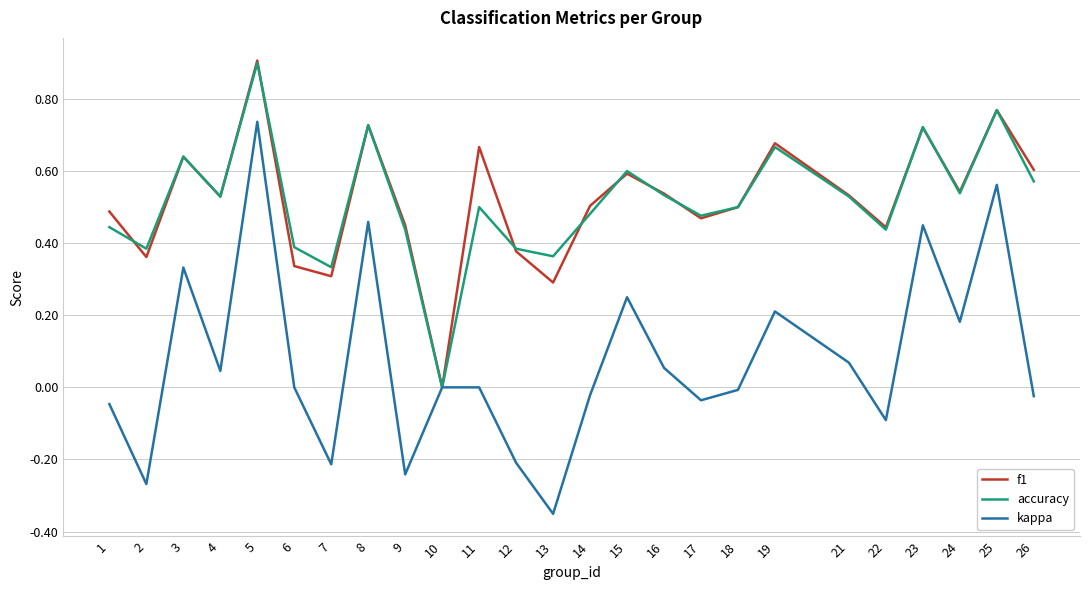

Is it true that accuracy equals 0.1 at 1?

False